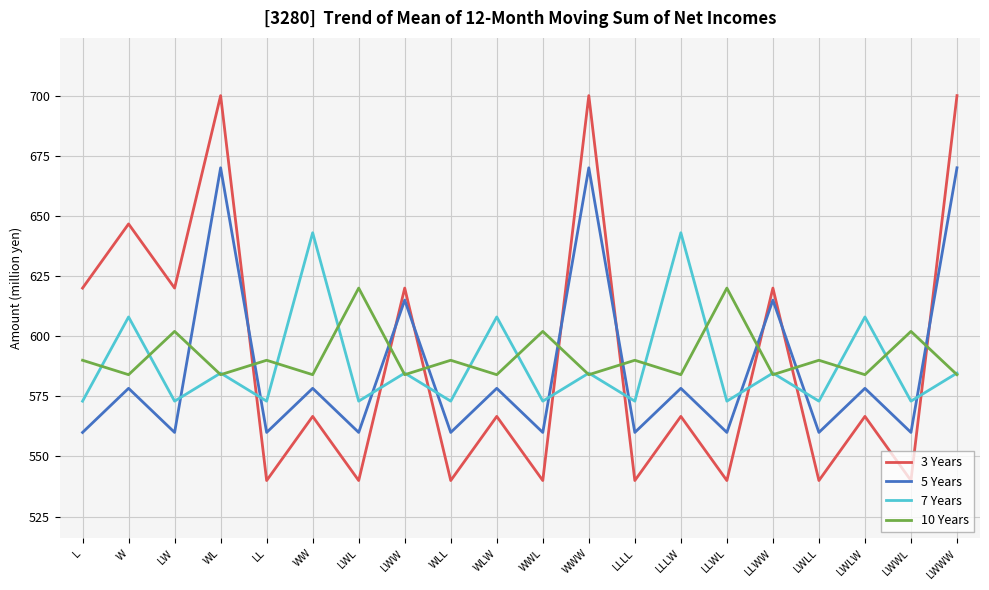

What is the maximum value for 5 Years?

670.0